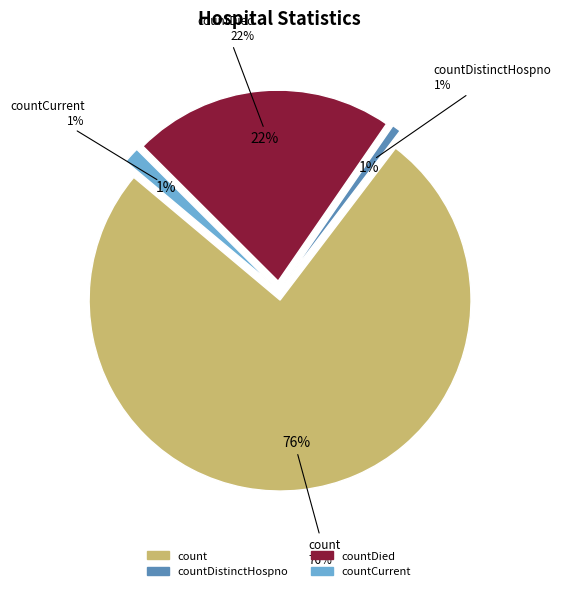

Combined, do countDied and countCurrent account for over 50%?

No